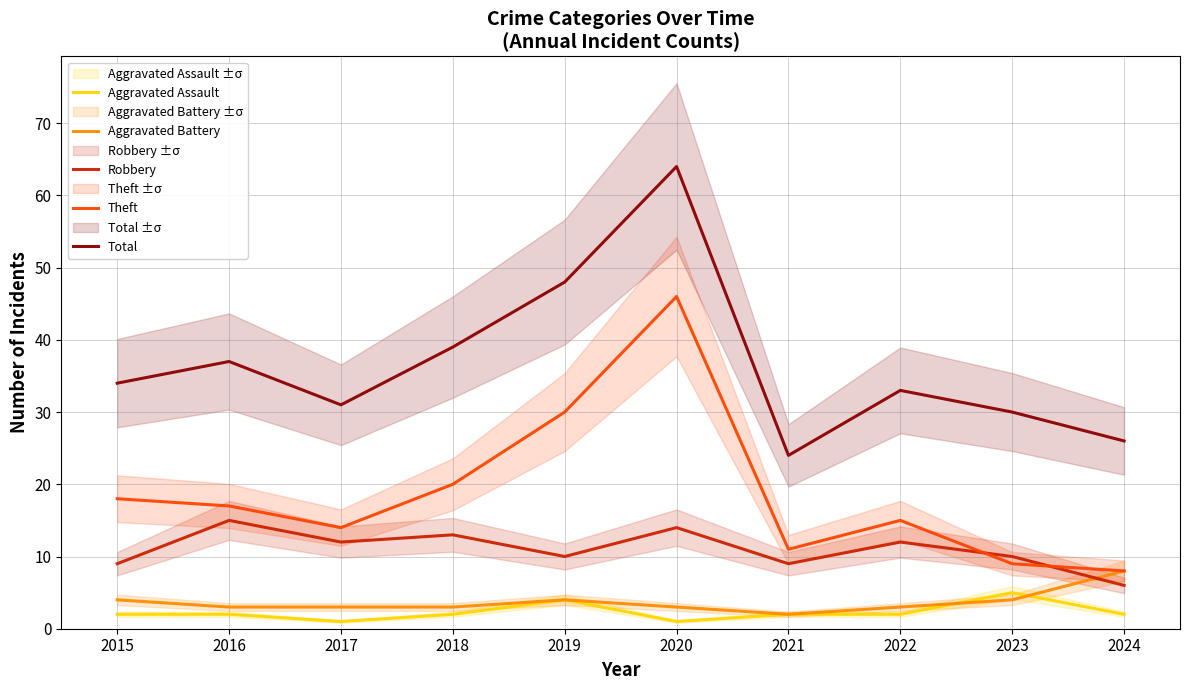

Does the chart display data point markers on the line(s)?

No